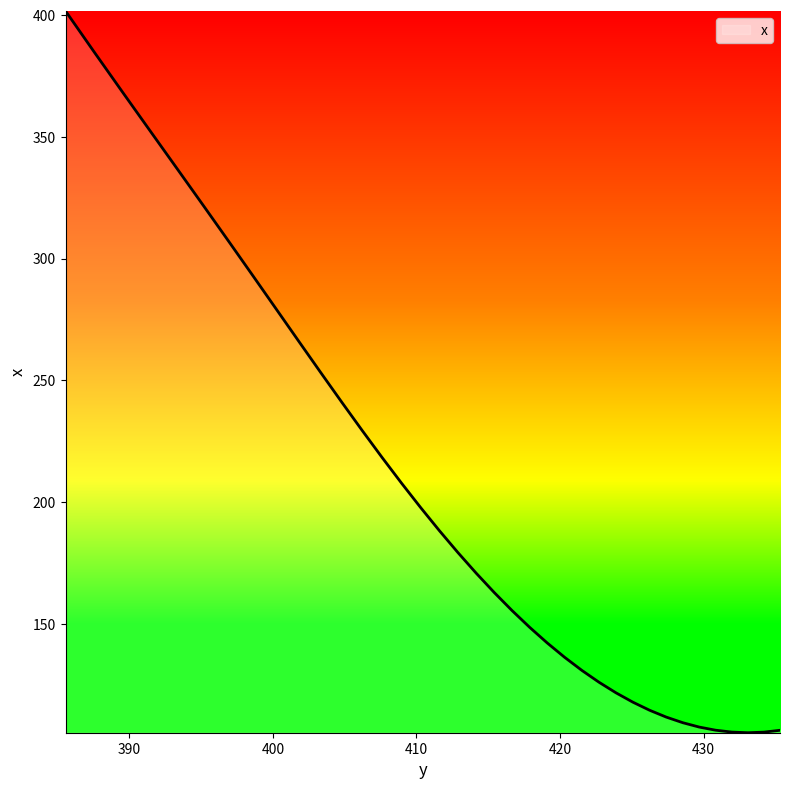

What is the ratio of the value at 419.11472 to the value at 421.52536?

1.1